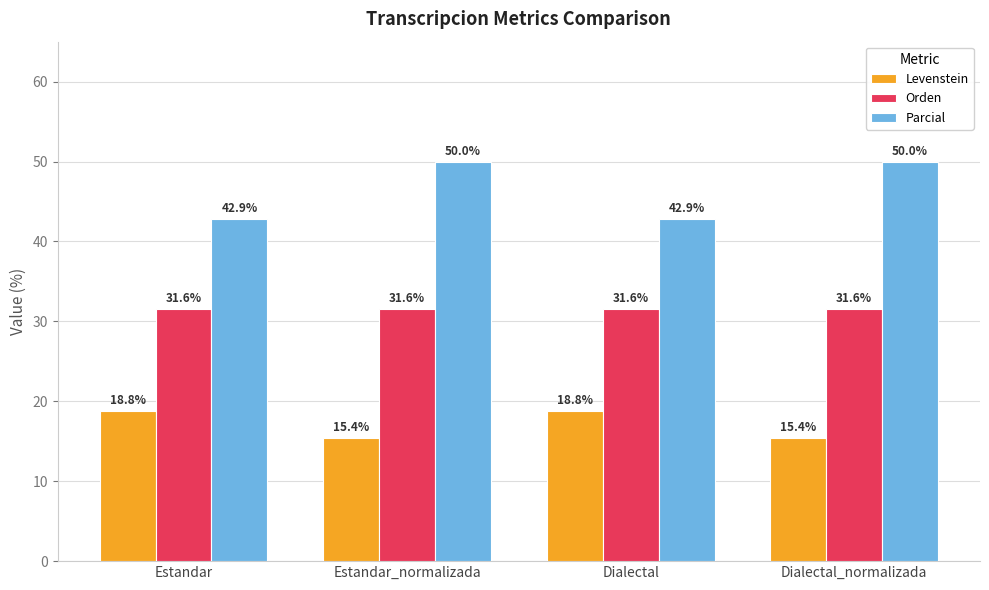

What is the total value across all series at Dialectal?

93.2